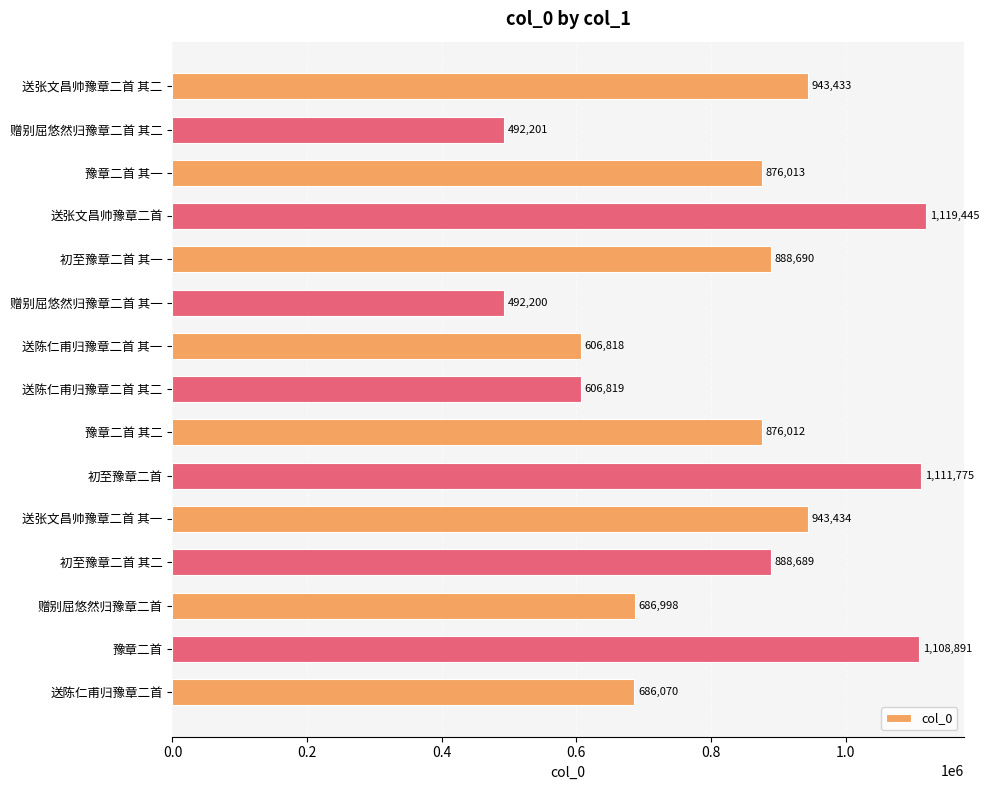

Between 初至豫章二首 其一 and 送张文昌帅豫章二首 其二, which is larger?

送张文昌帅豫章二首 其二